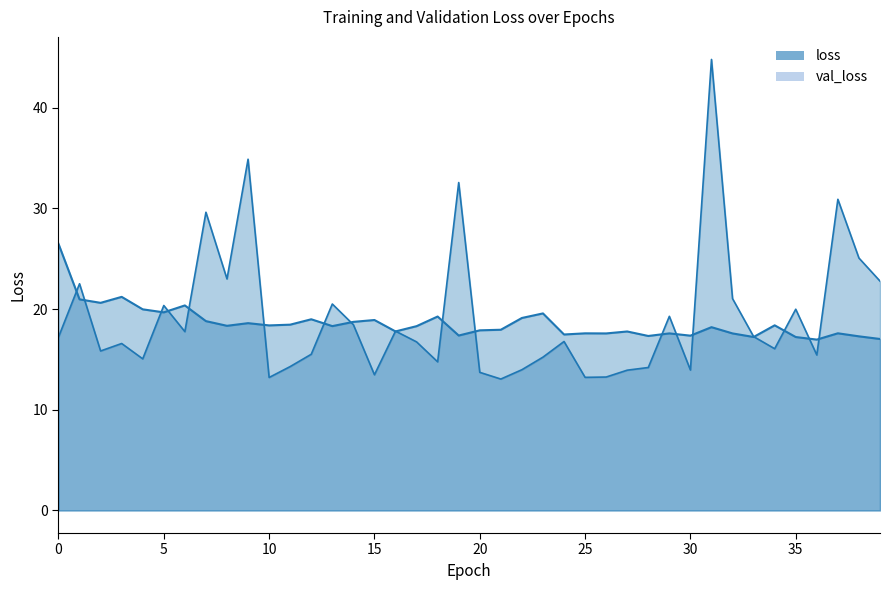

Is the value of val_loss at 28 greater than the value of loss at 35?

No